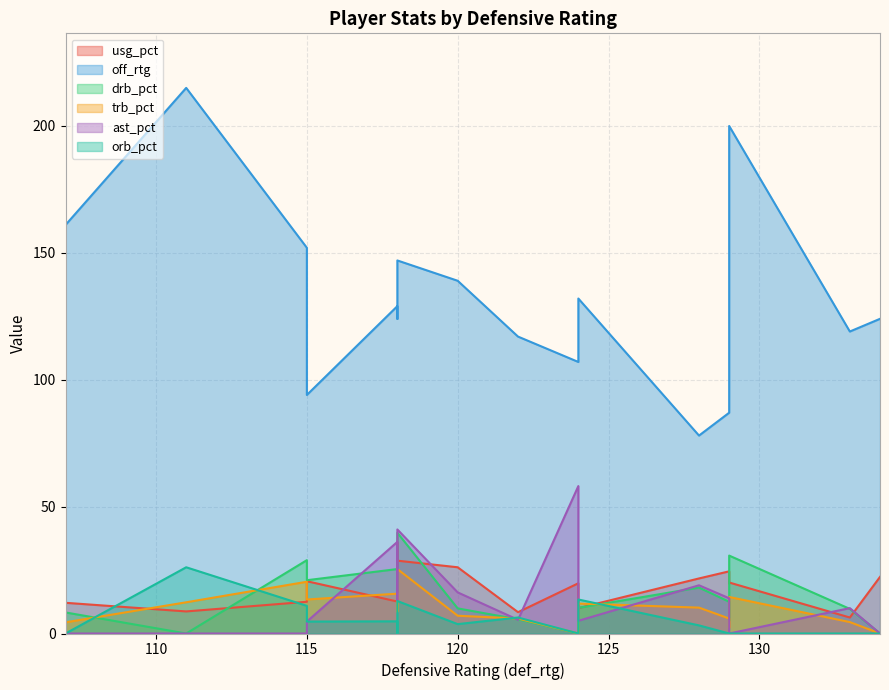

Which has a higher value, 115 or 118?

118